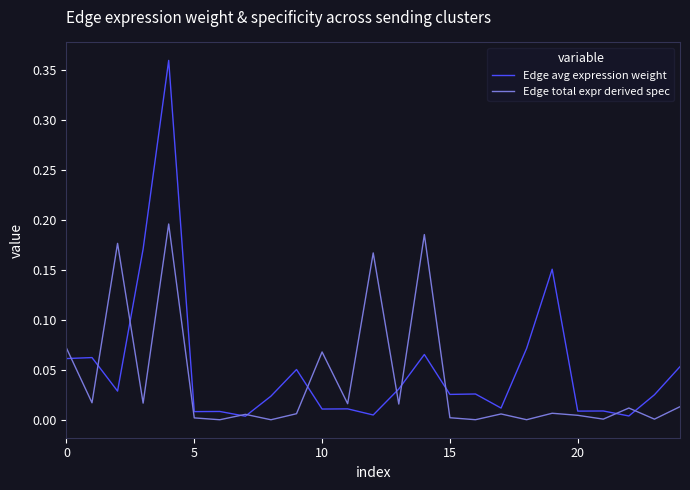

How many lines are shown in the chart?

2